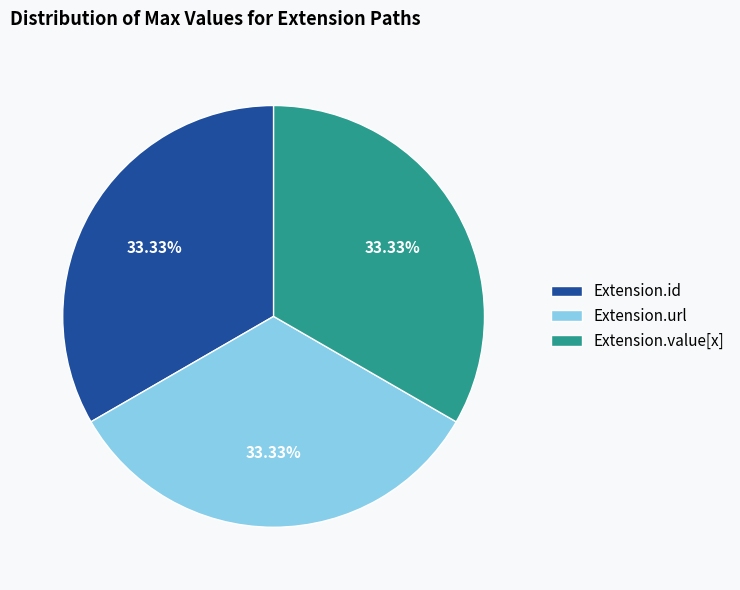

Count the number of slices in the pie.

3